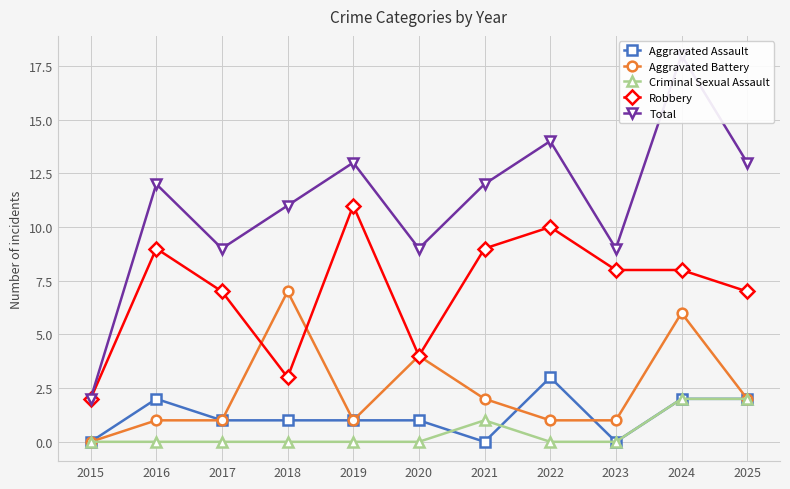

Where is the first local maximum for Criminal Sexual Assault?

2021